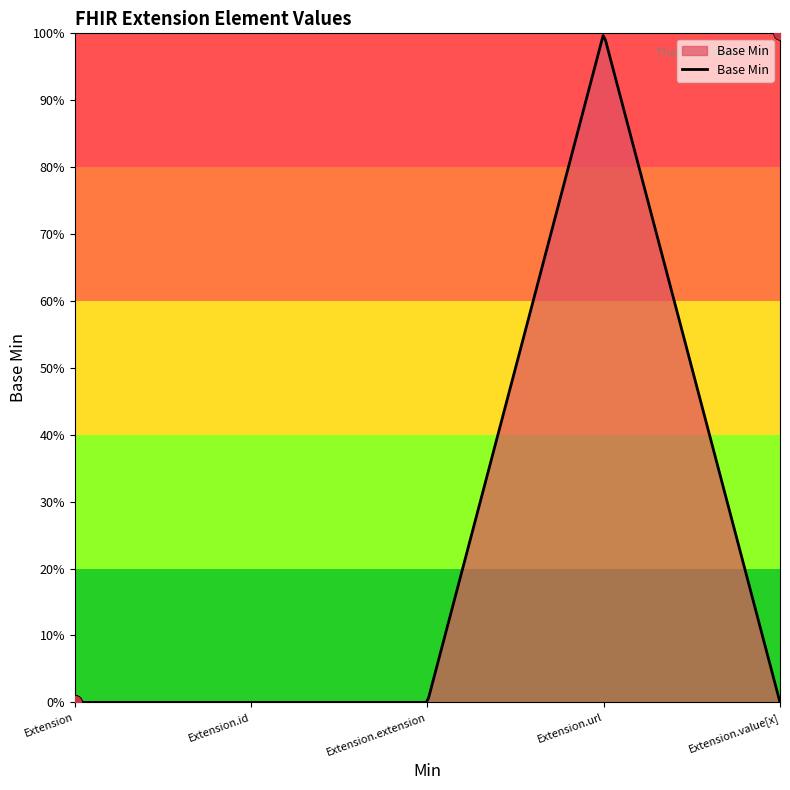

Which has a higher value, Extension or Extension?

Extension